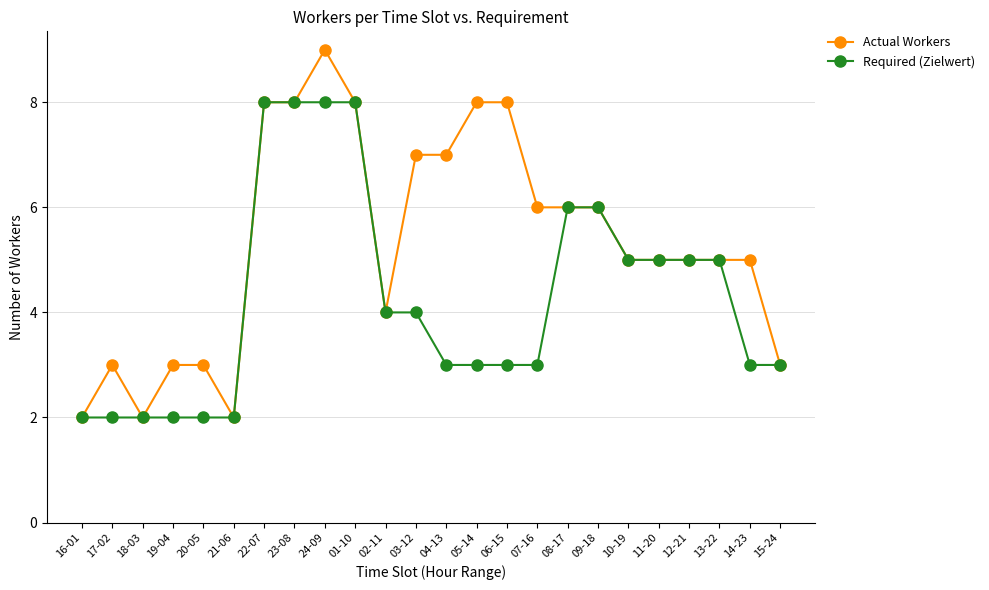

What is the label of the 24th point from the right?

16-01